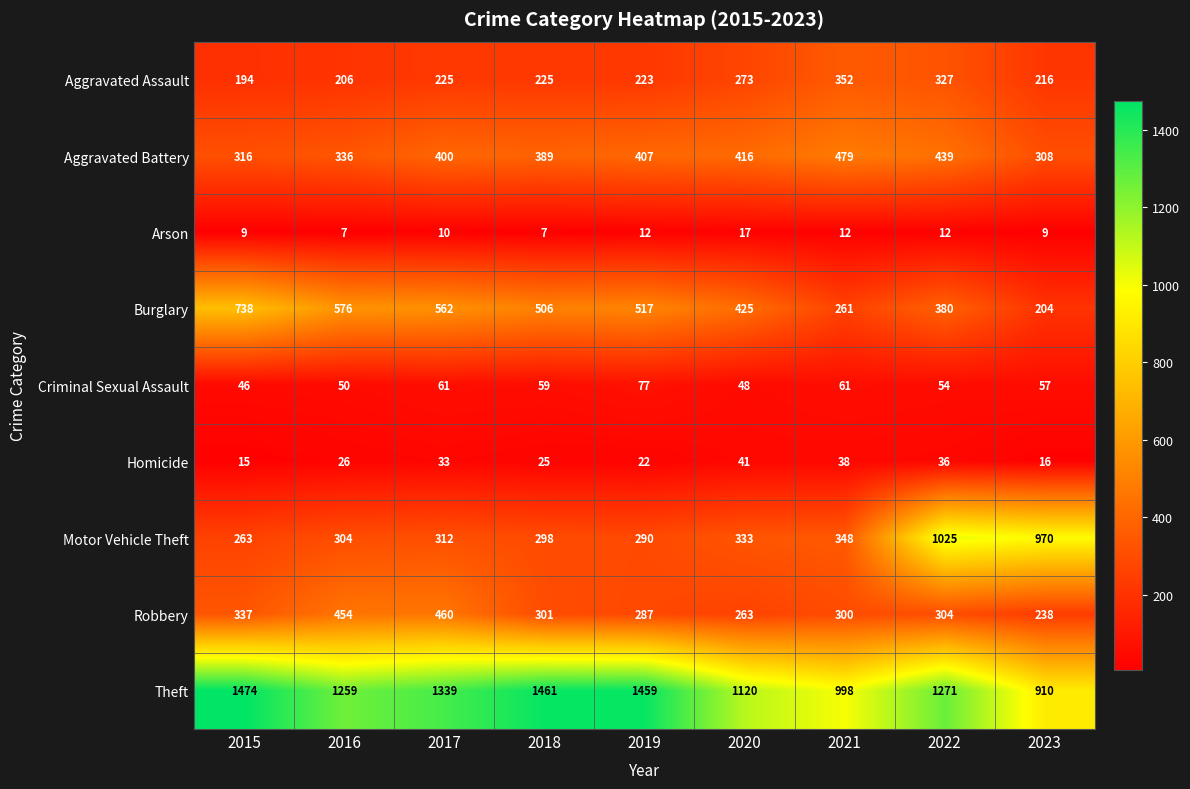

What is the average value of the Theft series?

1255